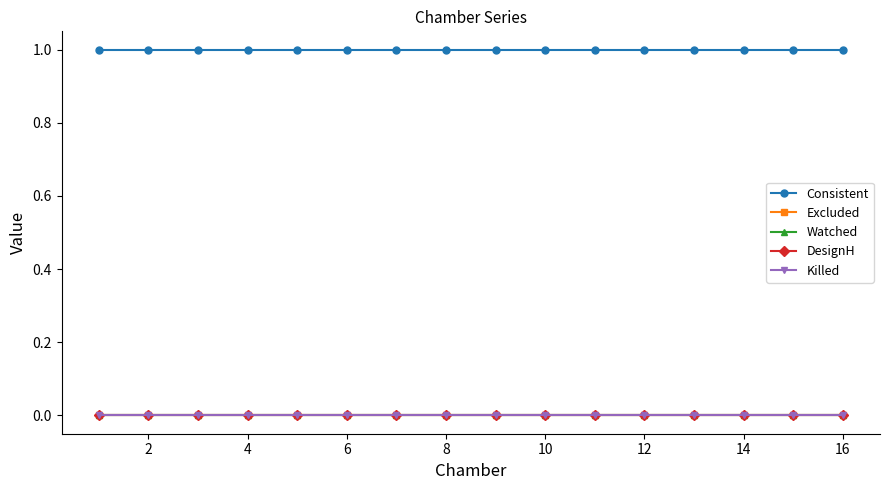

Is this an area chart (filled region under the line)?

No